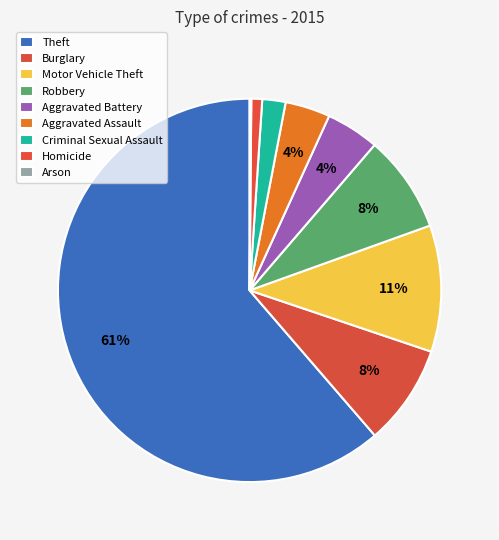

How many segments does this pie chart have?

9